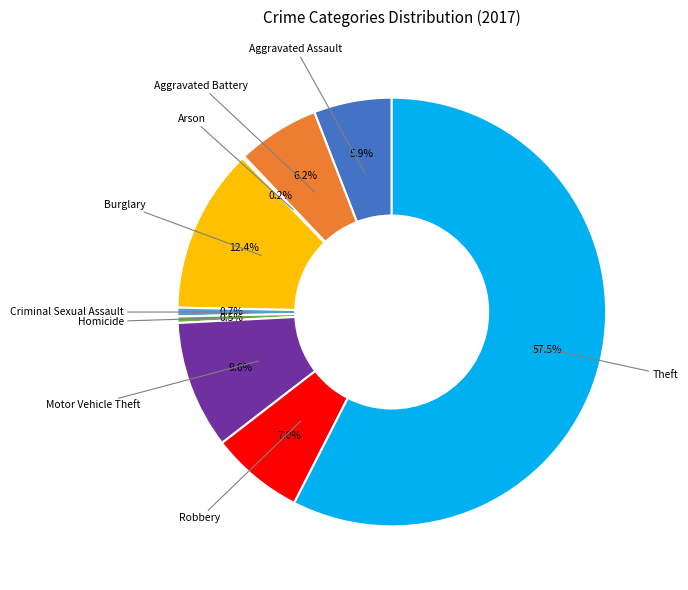

Is there any slice that represents more than half of the pie?

Yes